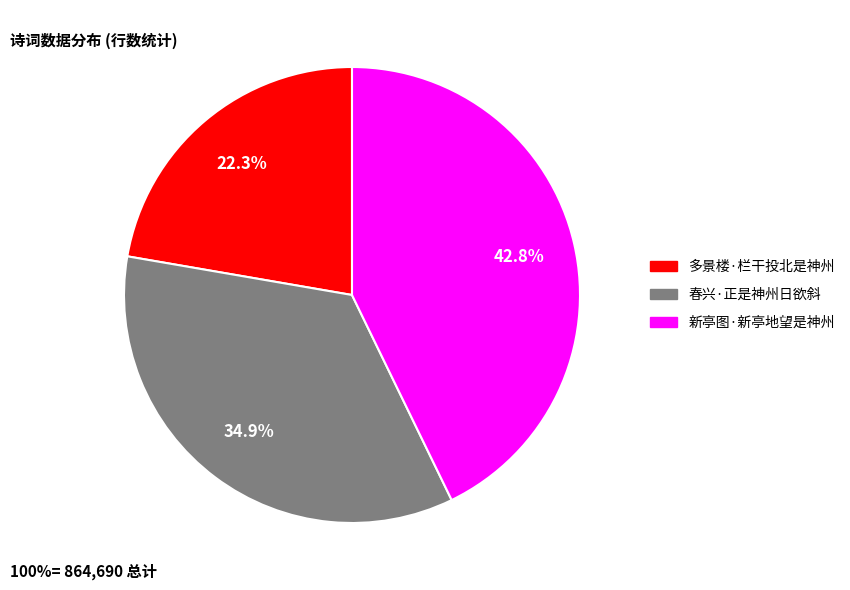

Is there any slice that represents more than half of the pie?

No